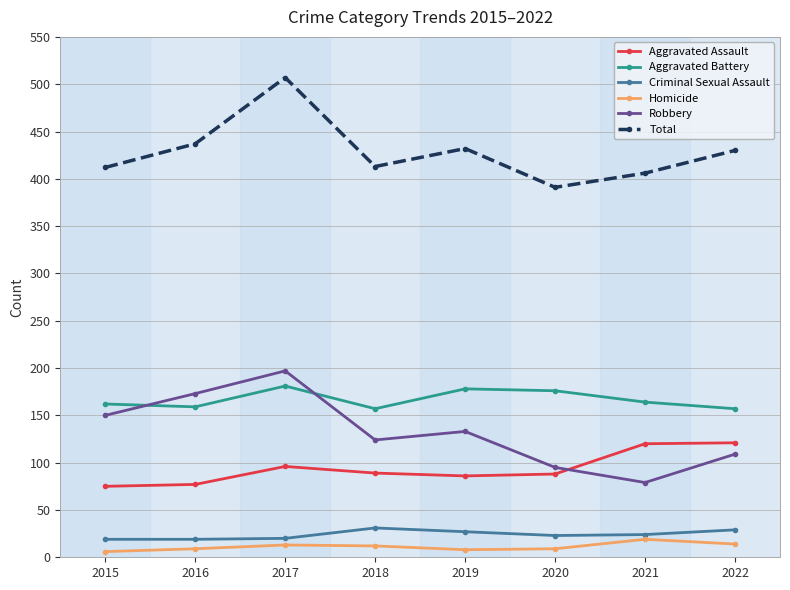

Which category has the highest value in the Homicide series?

2021